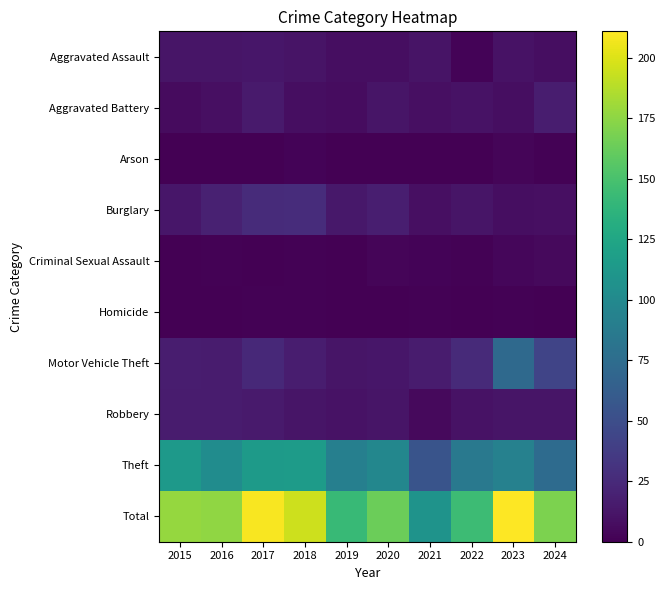

At how many categories does at least one series exceed 20?

10